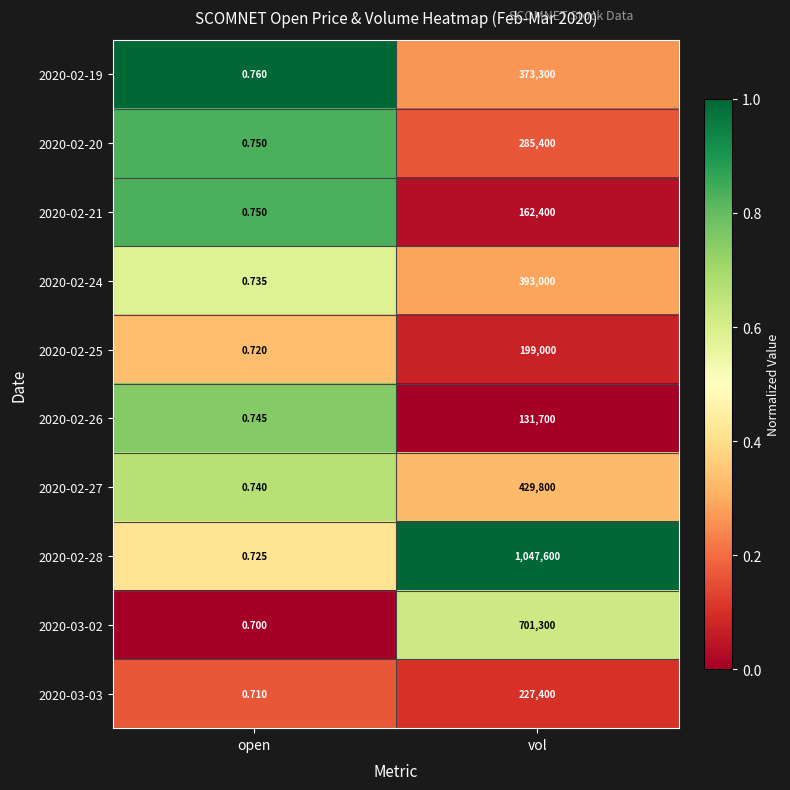

Where is 2020-02-27 nearest to the value 214900?

open